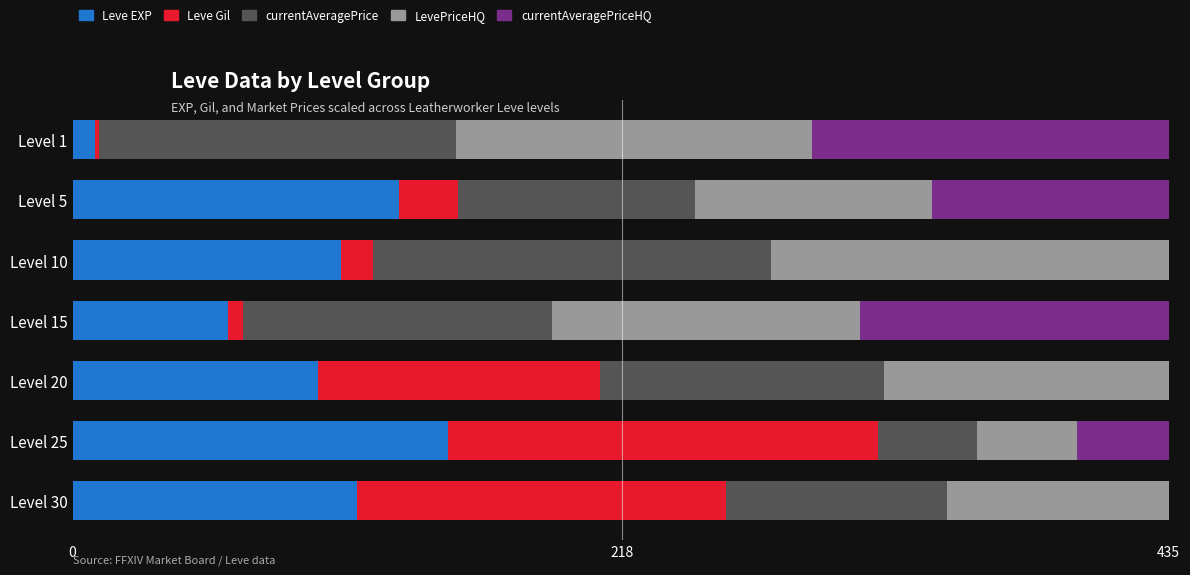

Is it true that Leve EXP equals 61.8 at Level 15?

True